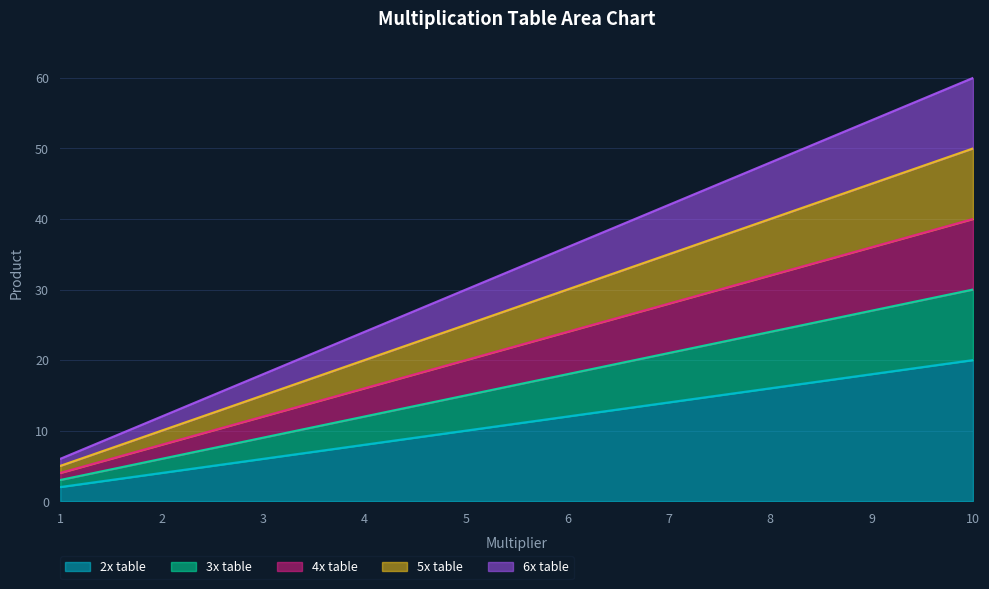

Reading right to left, extract all data points from this chart.

2x table: 20	18	16	14	12	10	8	6	4	2
3x table: 30	27	24	21	18	15	12	9	6	3
4x table: 40	36	32	28	24	20	16	12	8	4
5x table: 50	45	40	35	30	25	20	15	10	5
6x table: 60	54	48	42	36	30	24	18	12	6